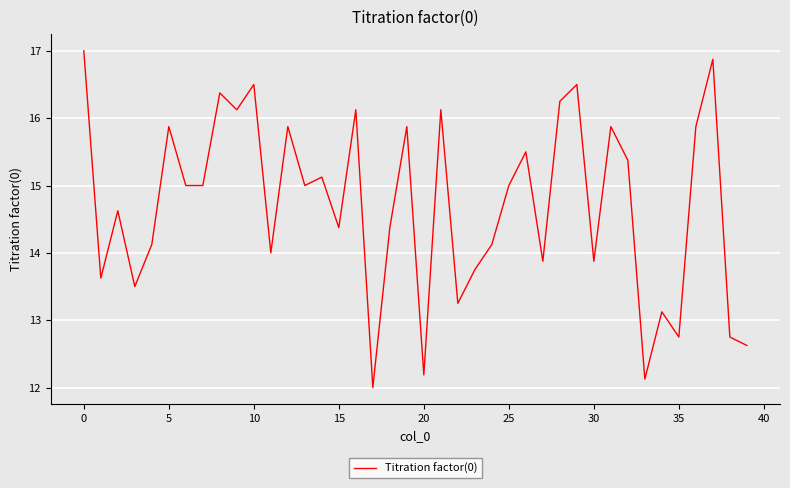

What is the difference between the maximum and minimum values?

5.0